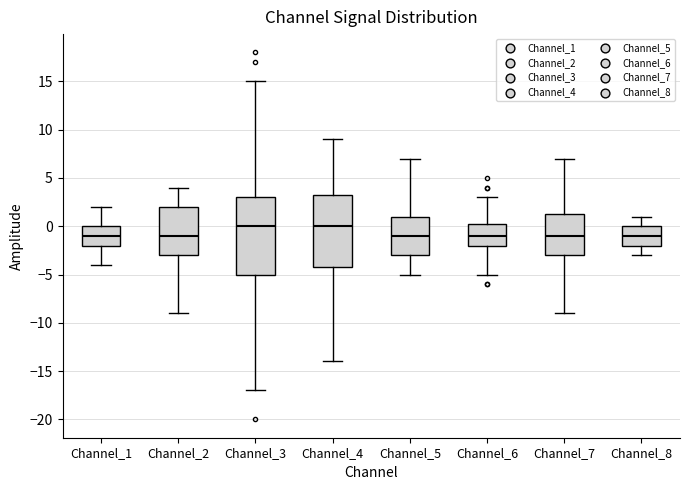

Which box is the tallest, from its lower edge to its upper edge?

Channel_3